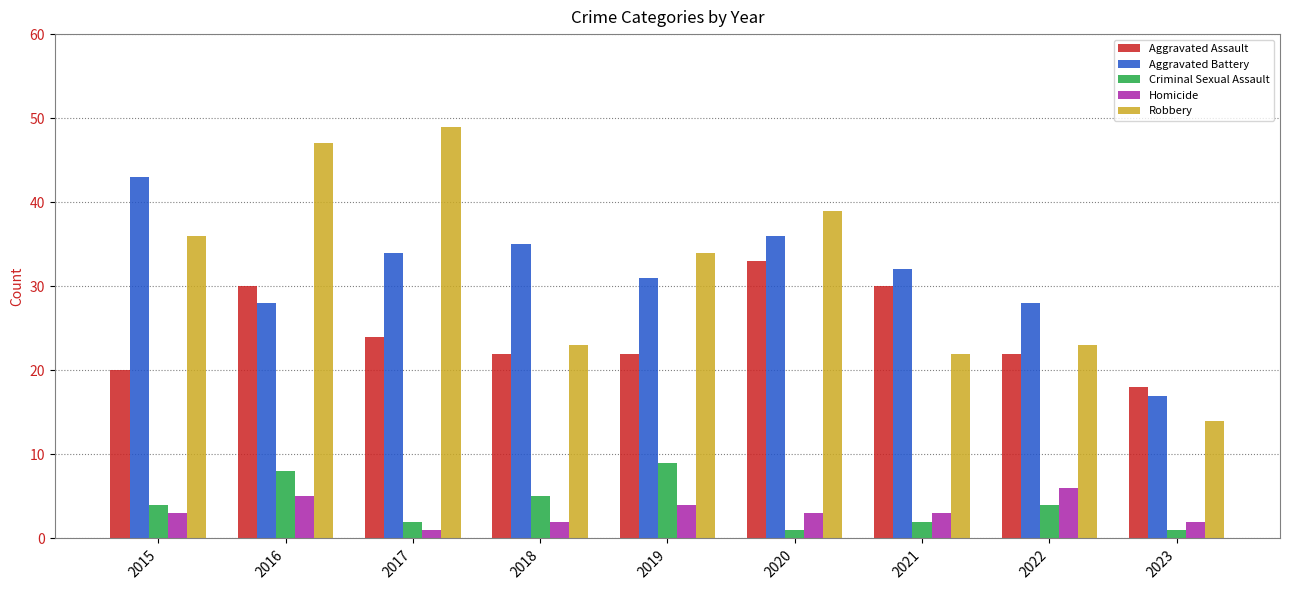

The value of Robbery at 2018 is 31. True or false?

False